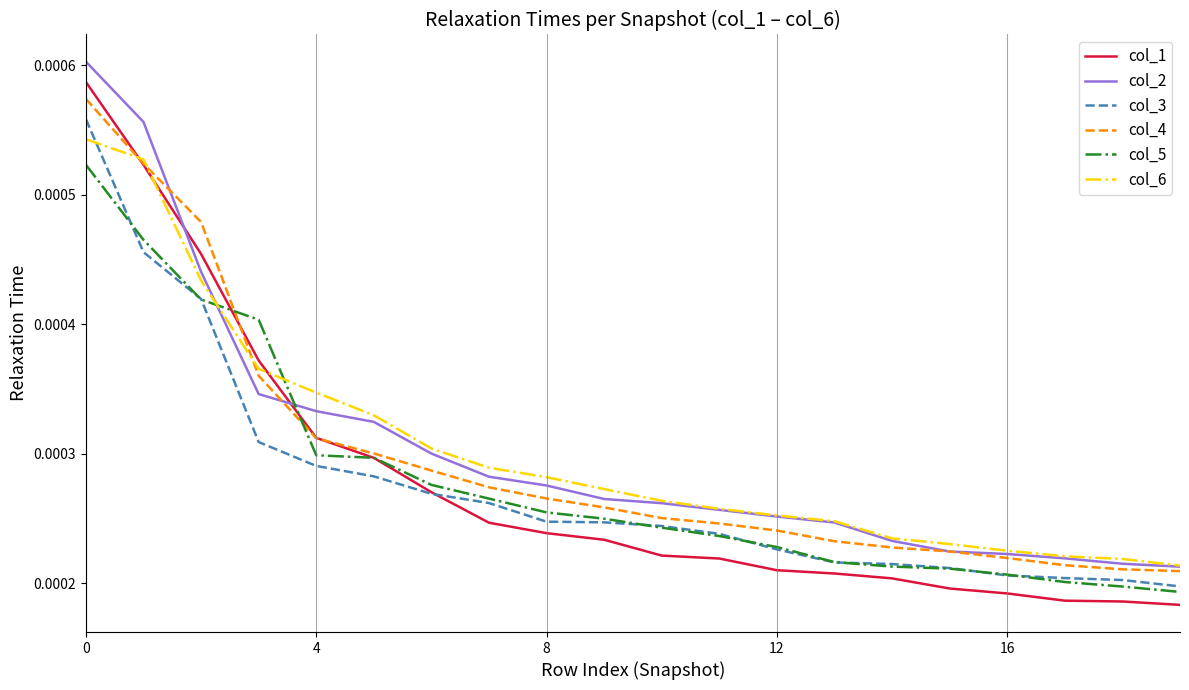

Which series has the widest spread of values?

col_1